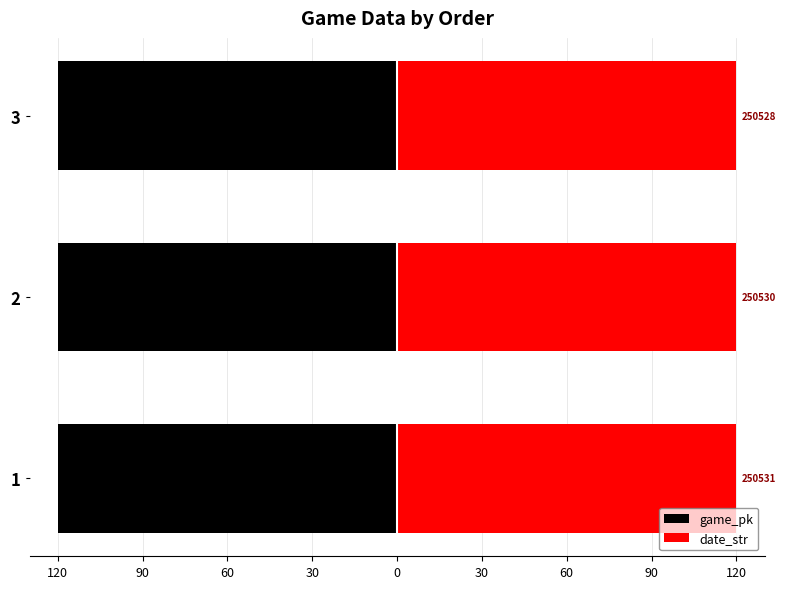

Reading left to right, extract all data points from this chart.

game_pk: -120.0	-120.0	-120.0
date_str: 120.0	120.0	120.0